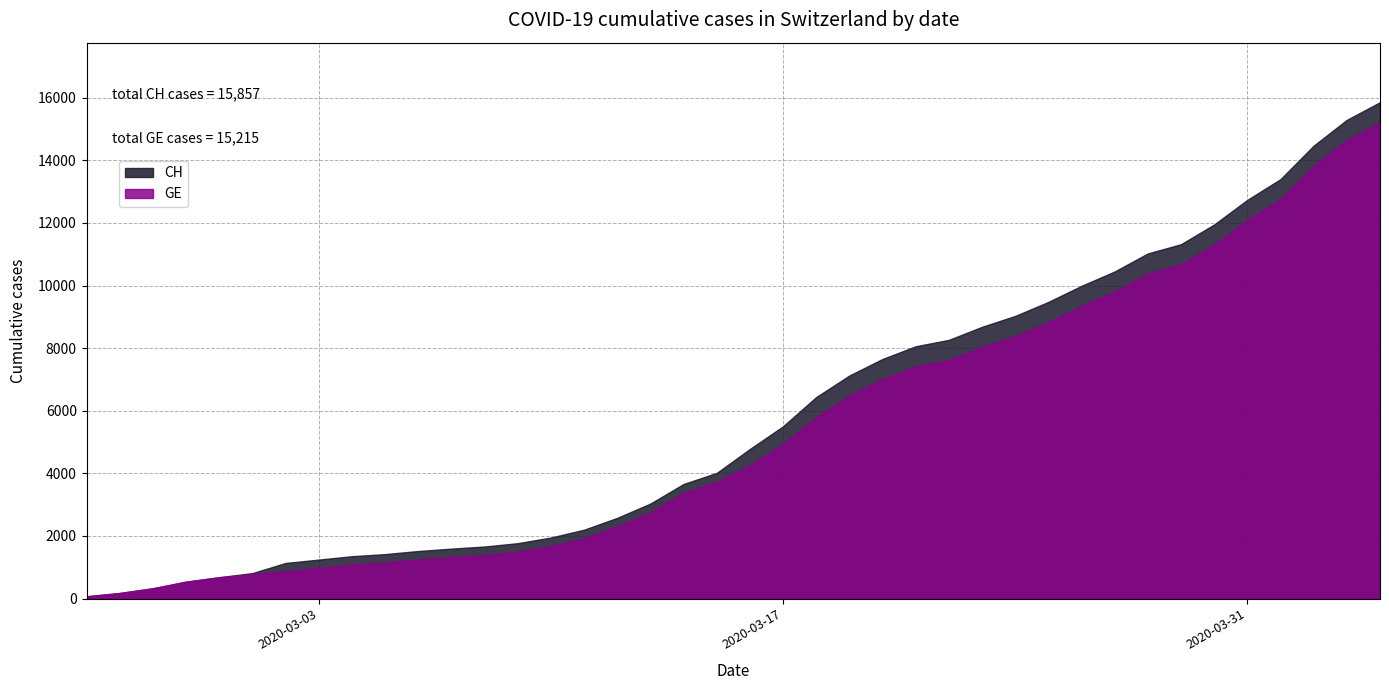

What is the approximate value of CH at 2020-03-15, to the nearest 10?

4010